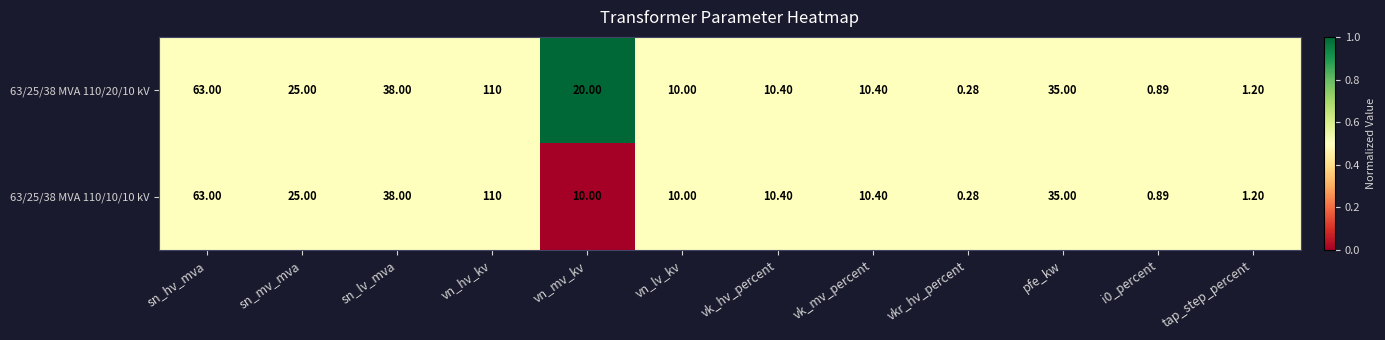

Which series has the largest total across all categories?

63/25/38 MVA 110/20/10 kV